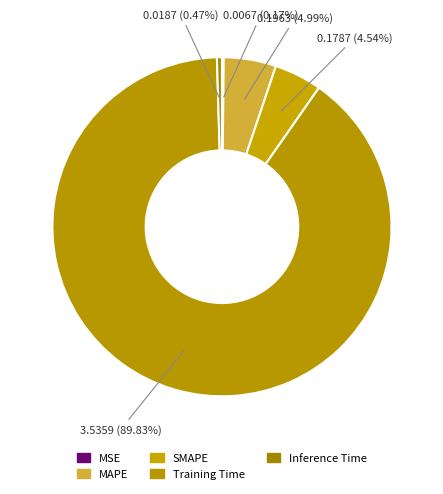

Which category has the smallest portion of the pie?

MSE